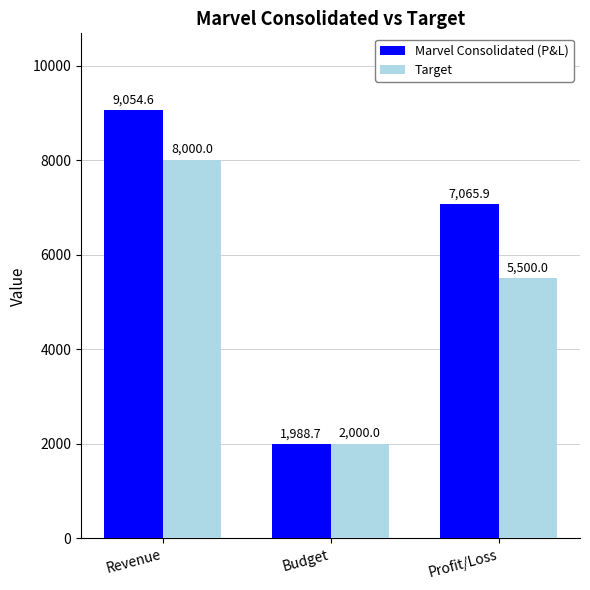

How many bars are there in total?

6